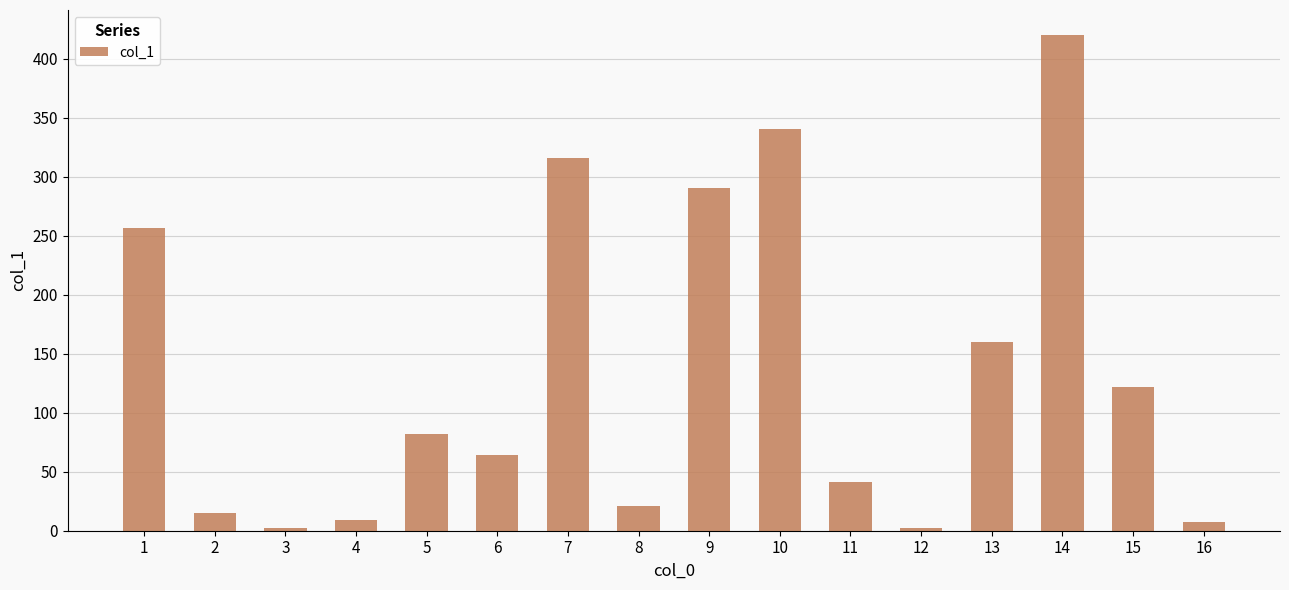

Which has a higher value, 5 or 8?

5